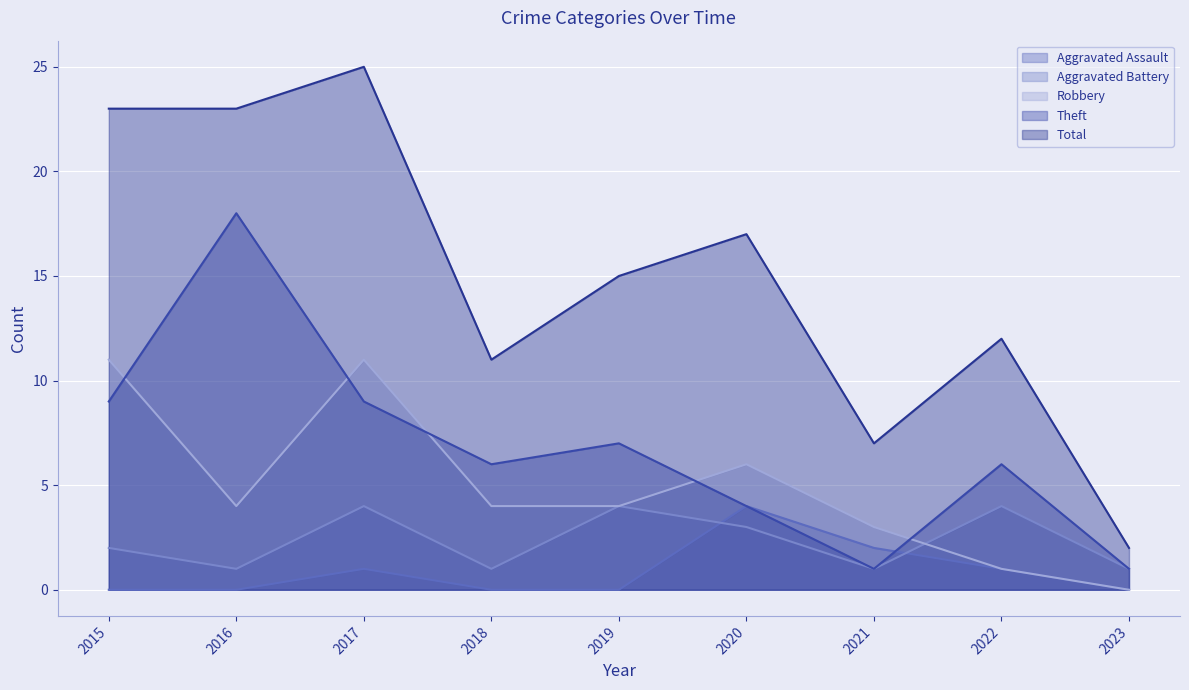

What is the highest value of the Aggravated Battery series?

4